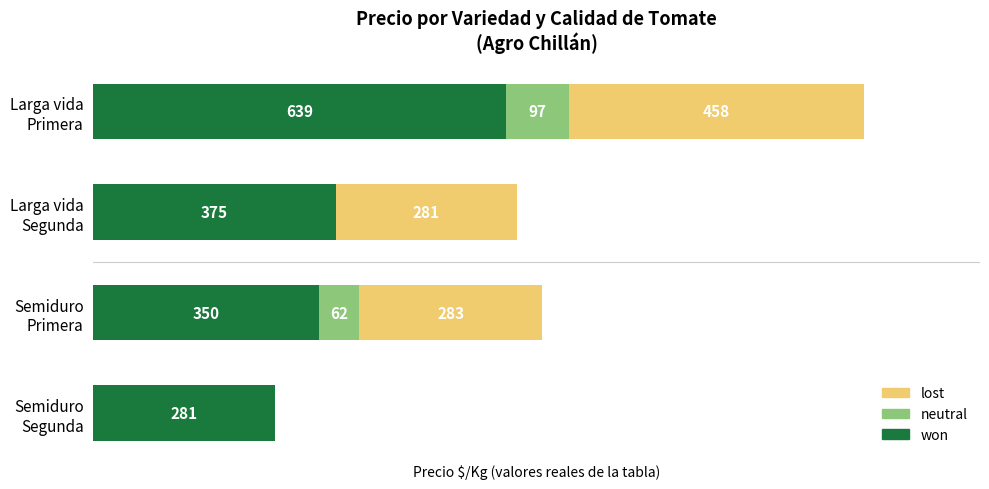

What are all the series names shown in the legend?

lost, neutral, won